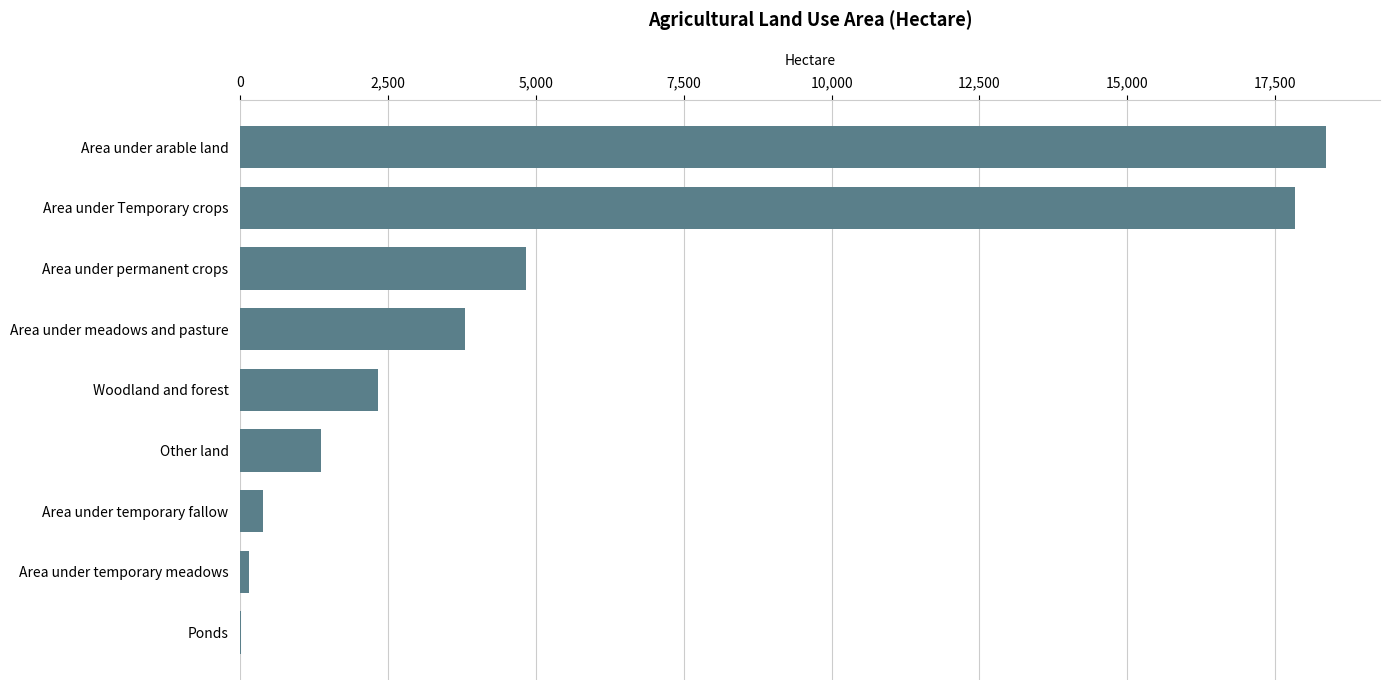

Are the bars horizontal?

Yes